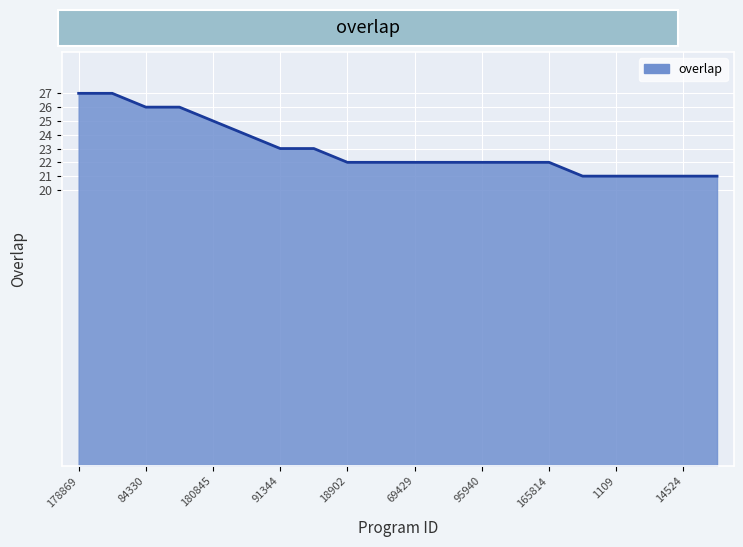

What is the greatest value displayed?

27